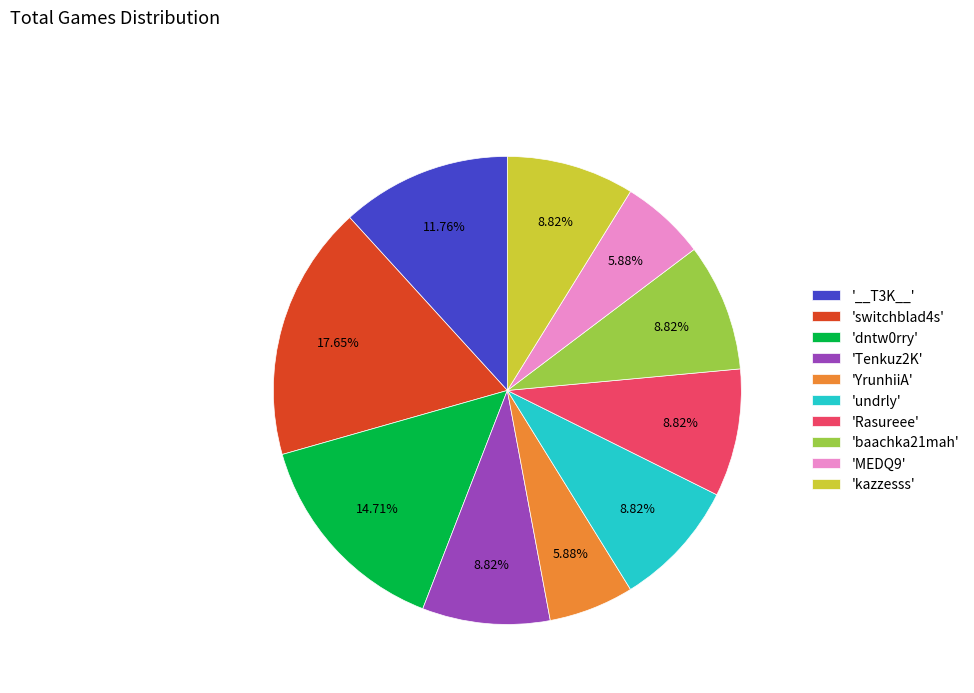

To the nearest percent, what is the average slice percentage?

10%